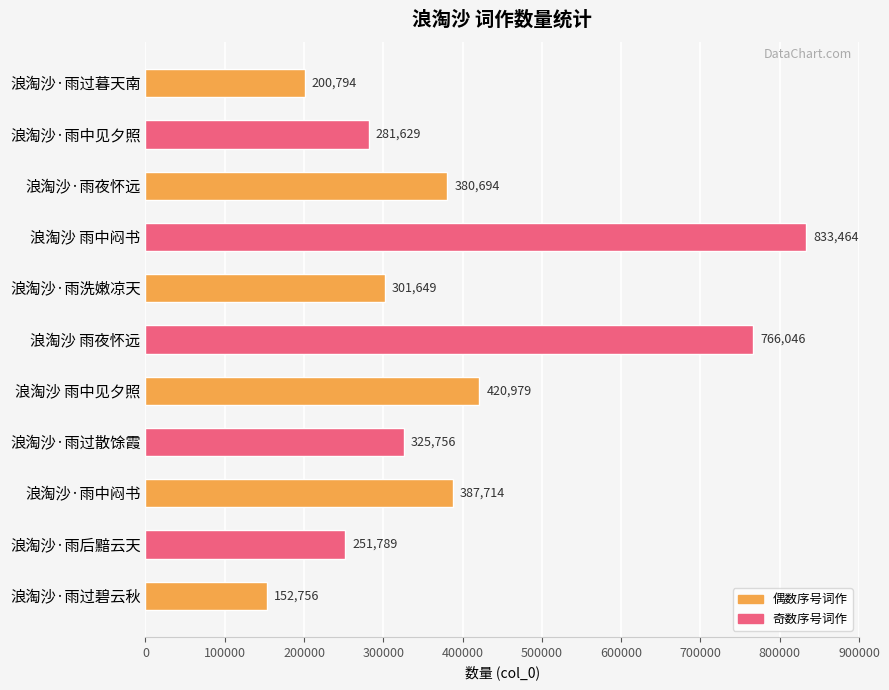

How many bars are there in total?

11